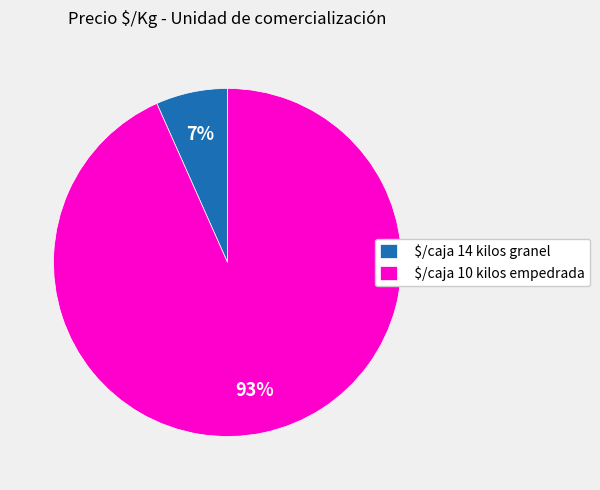

To the nearest percent, what is the combined percentage of $/caja 10 kilos empedrada and $/caja 14 kilos granel?

100%